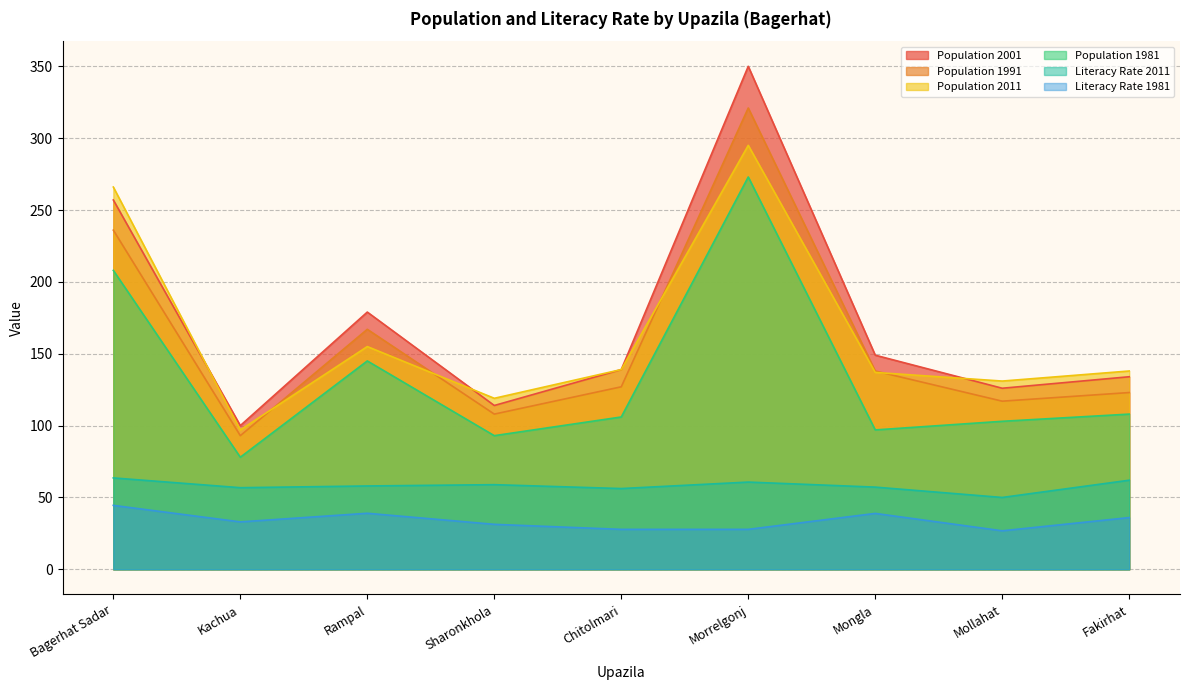

What are all the series names shown in the legend?

Population 2001, Population 1991, Population 2011, Population 1981, Literacy Rate 2011, Literacy Rate 1981